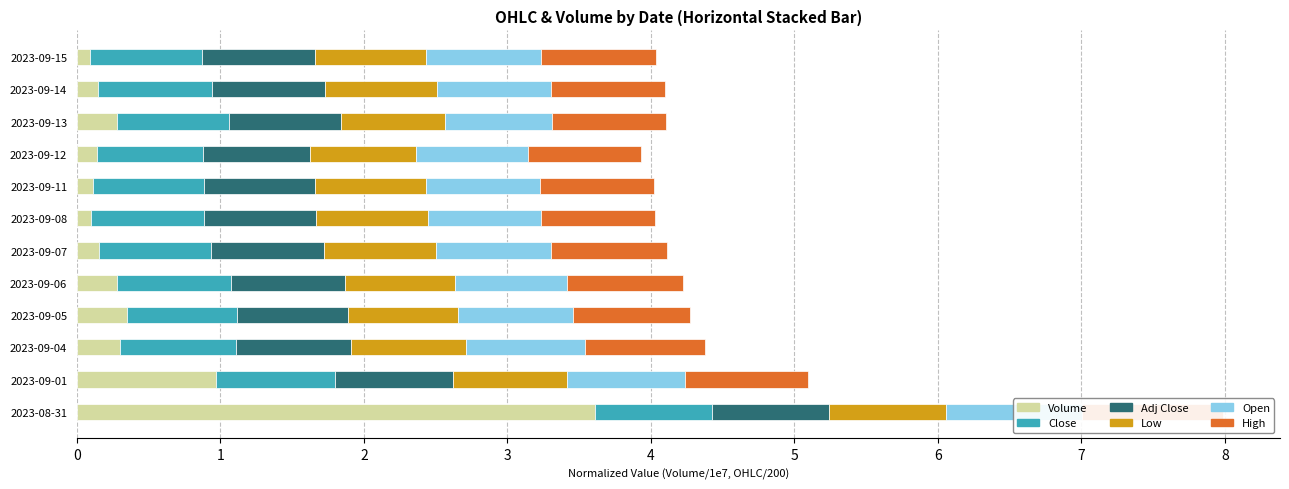

Count the Close values in the range 0 to 1.

12